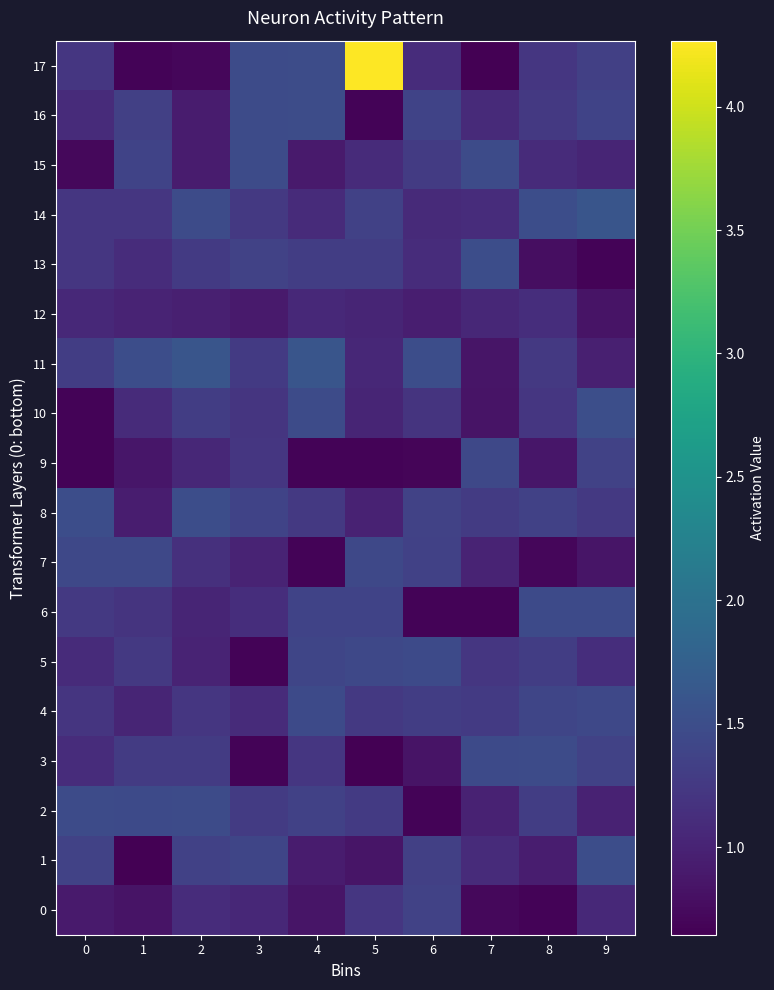

Which series has the largest total across all categories?

17